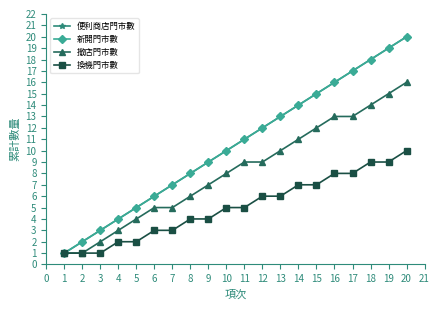

Reading left to right, extract all data points from this chart.

便利商店門市數: 1	2	3	4	5	6	7	8	9	10	11	12	13	14	15	16	17	18	19	20
新開門市數: 1	2	3	4	5	6	7	8	9	10	11	12	13	14	15	16	17	18	19	20
撤店門市數: 1	1	2	3	4	5	5	6	7	8	9	9	10	11	12	13	13	14	15	16
換機門市數: 1	1	1	2	2	3	3	4	4	5	5	6	6	7	7	8	8	9	9	10